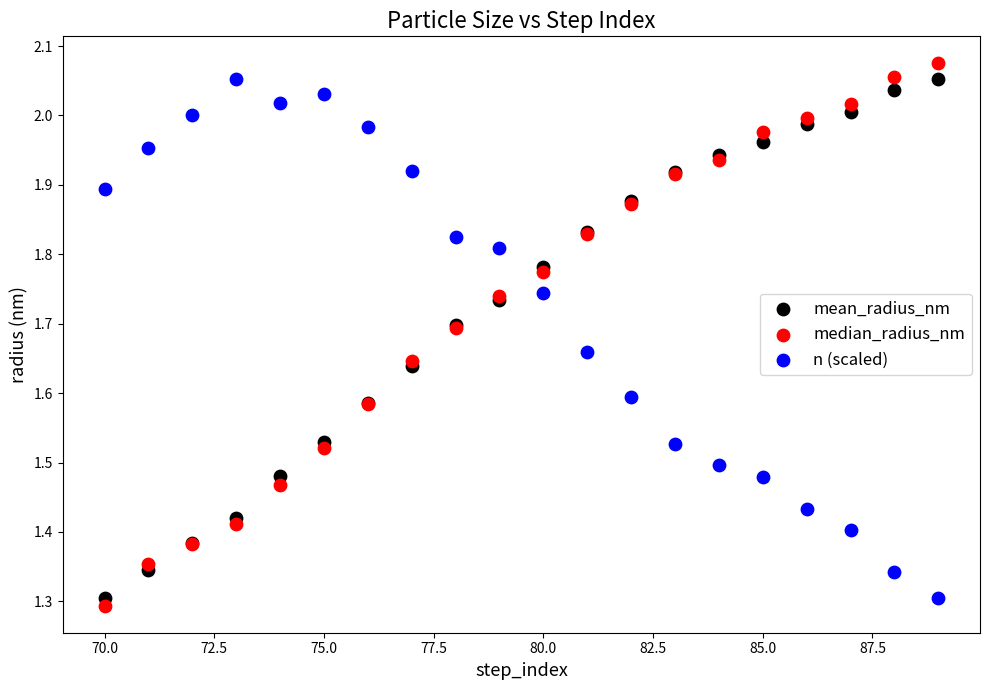

Which series contains the lowest Y value?

median_radius_nm